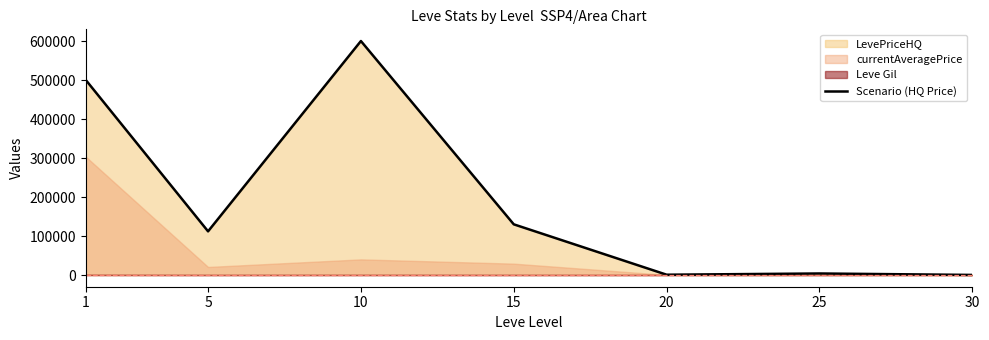

Read the value at 15, to the nearest 50.

130000